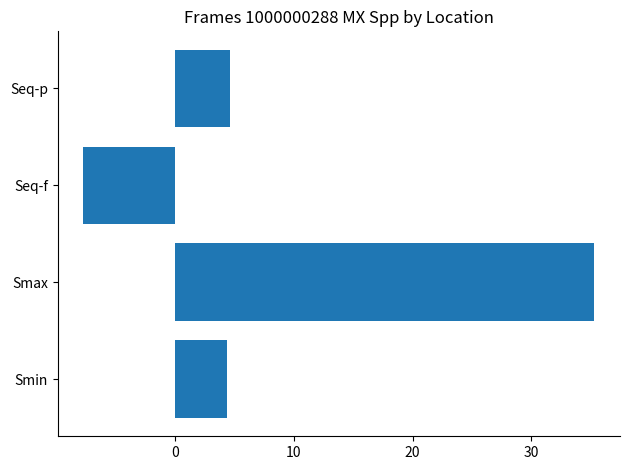

Read the value at Smin.

4.4